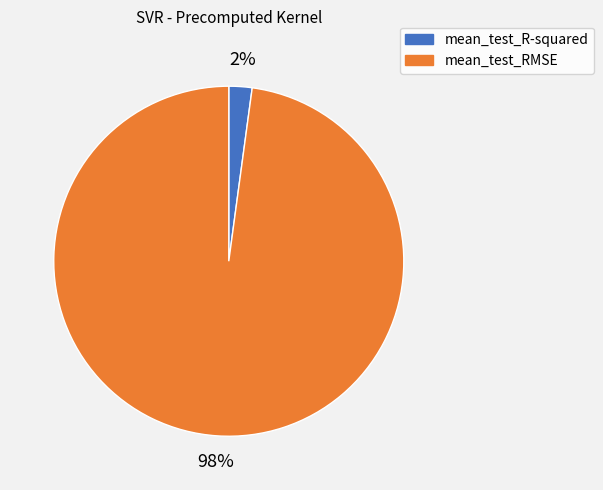

What is the smallest slice in the pie chart?

mean_test_R-squared